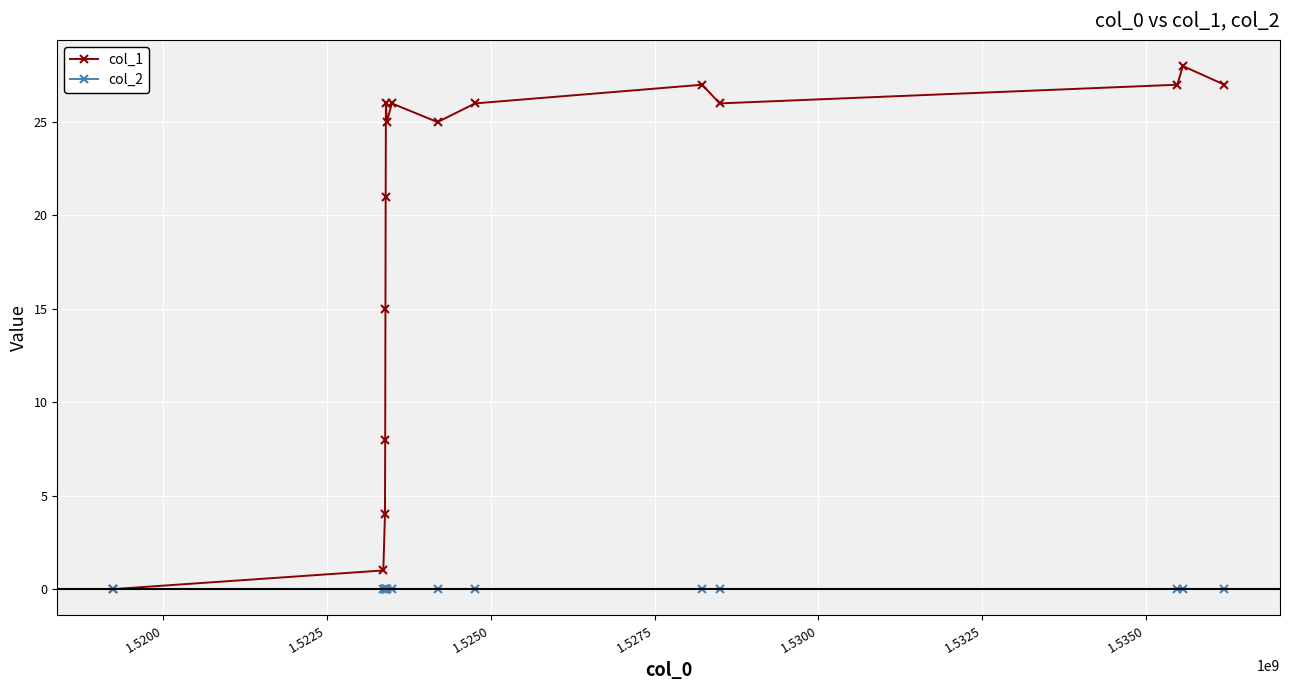

Which series has the widest spread of values?

col_1